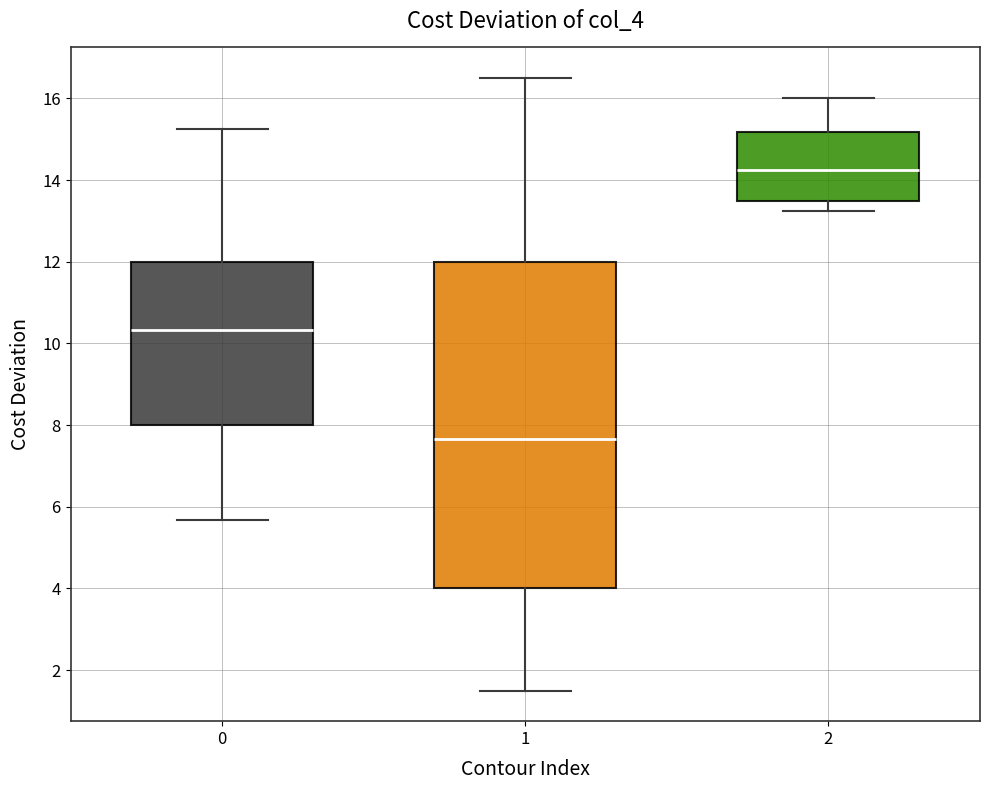

Reading left to right, read every box against the y-axis: the position of its median line, the range the box covers, and the ends of its whiskers. The values are not printed on the chart, so give them approximately, as read against the axis.

0: median 10.4, box 8.0 to 12.0, whiskers 5.6 to 15.2
1: median 7.6, box 4.0 to 12.0, whiskers 1.6 to 16.6
2: median 14.2, box 13.4 to 15.2, whiskers 13.2 to 16.0